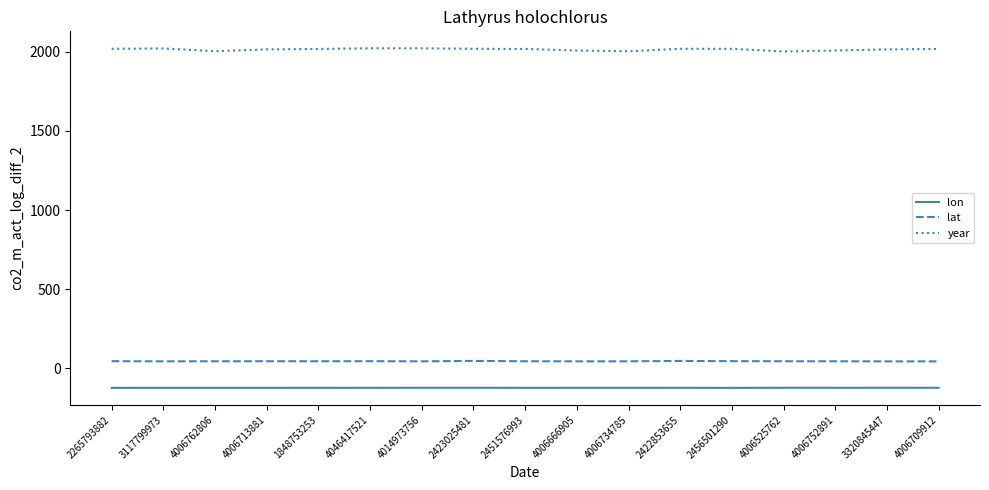

True or false: lon and year cross at least once.

False